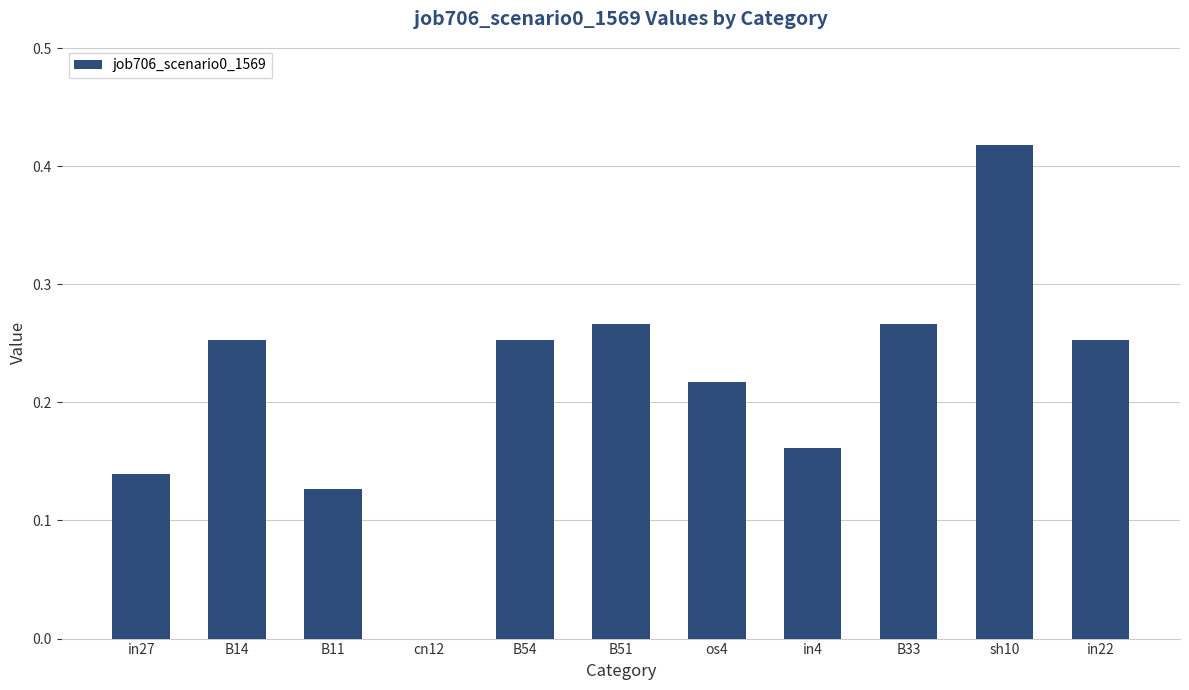

What is the sum of all values?

2.4